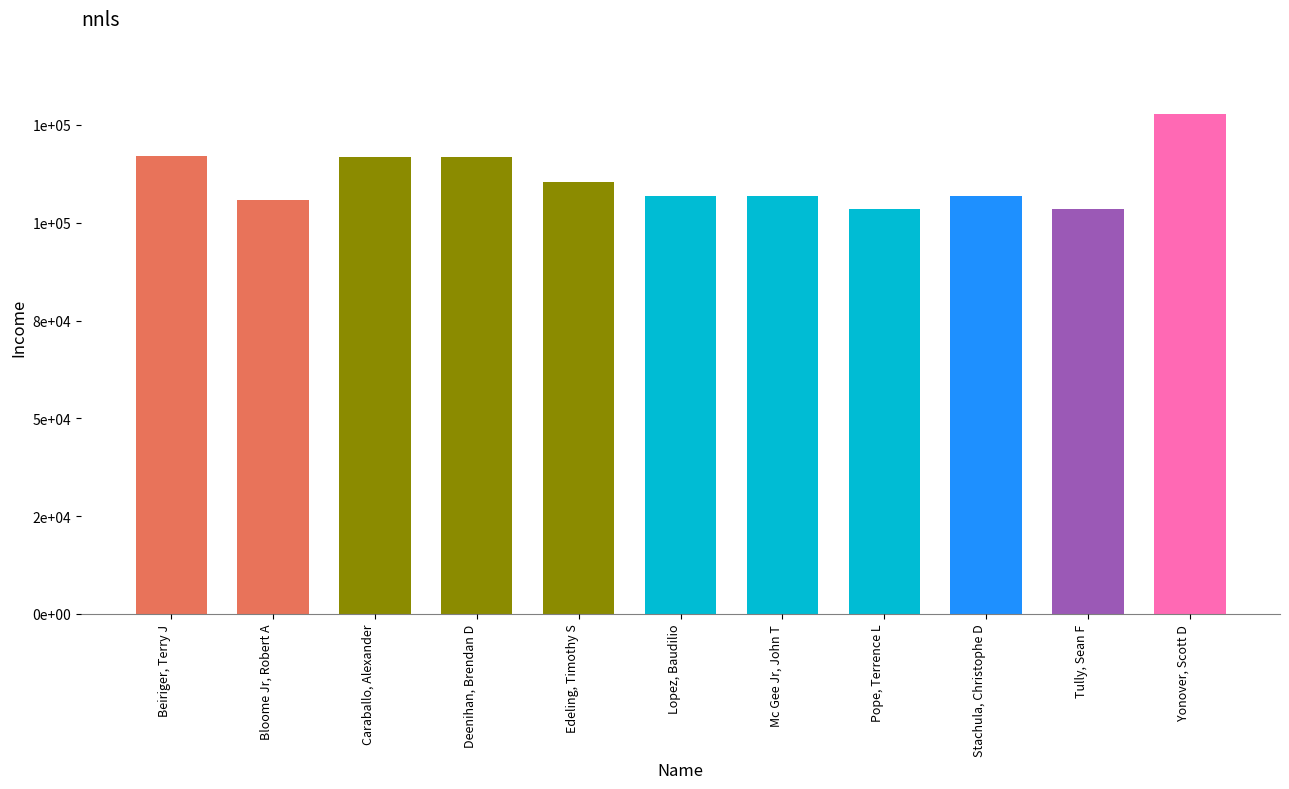

What is the label of the 6th bar from the right?

Lopez, Baudilio